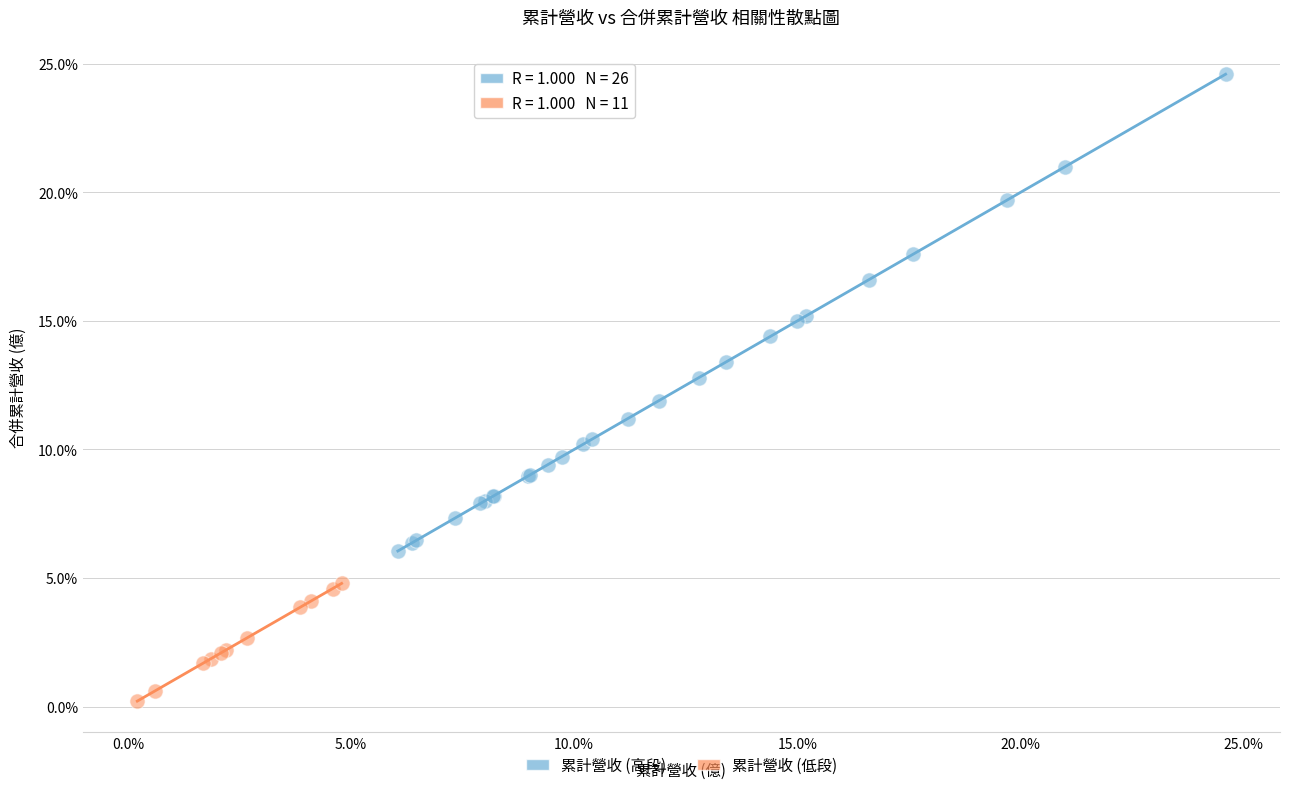

Which series contains the highest Y value?

累計營收 (高段)